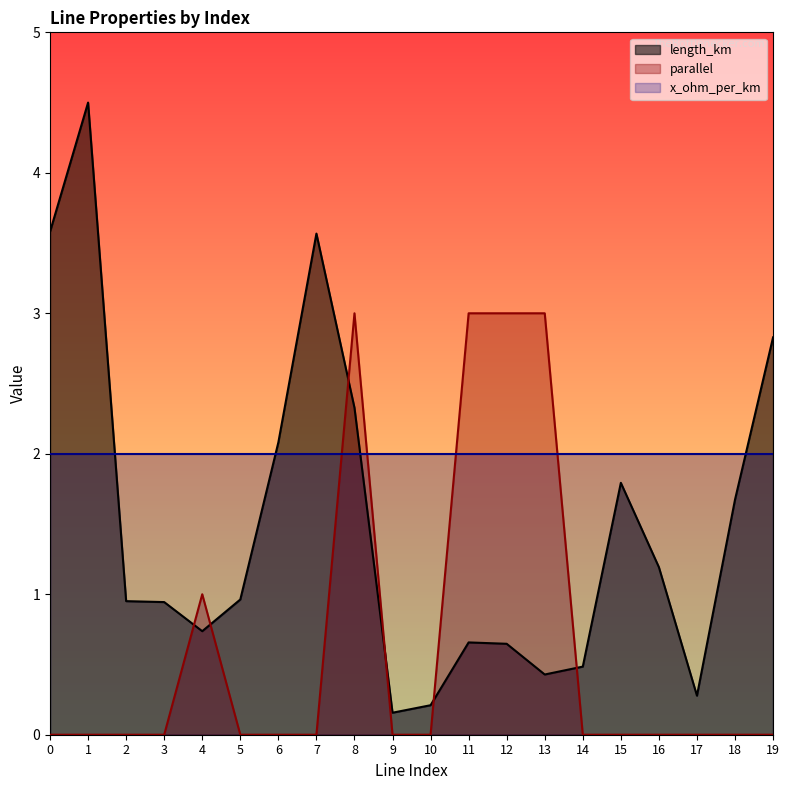

Is the value of x_ohm_per_km at 10 greater than the value of length_km at 5?

Yes